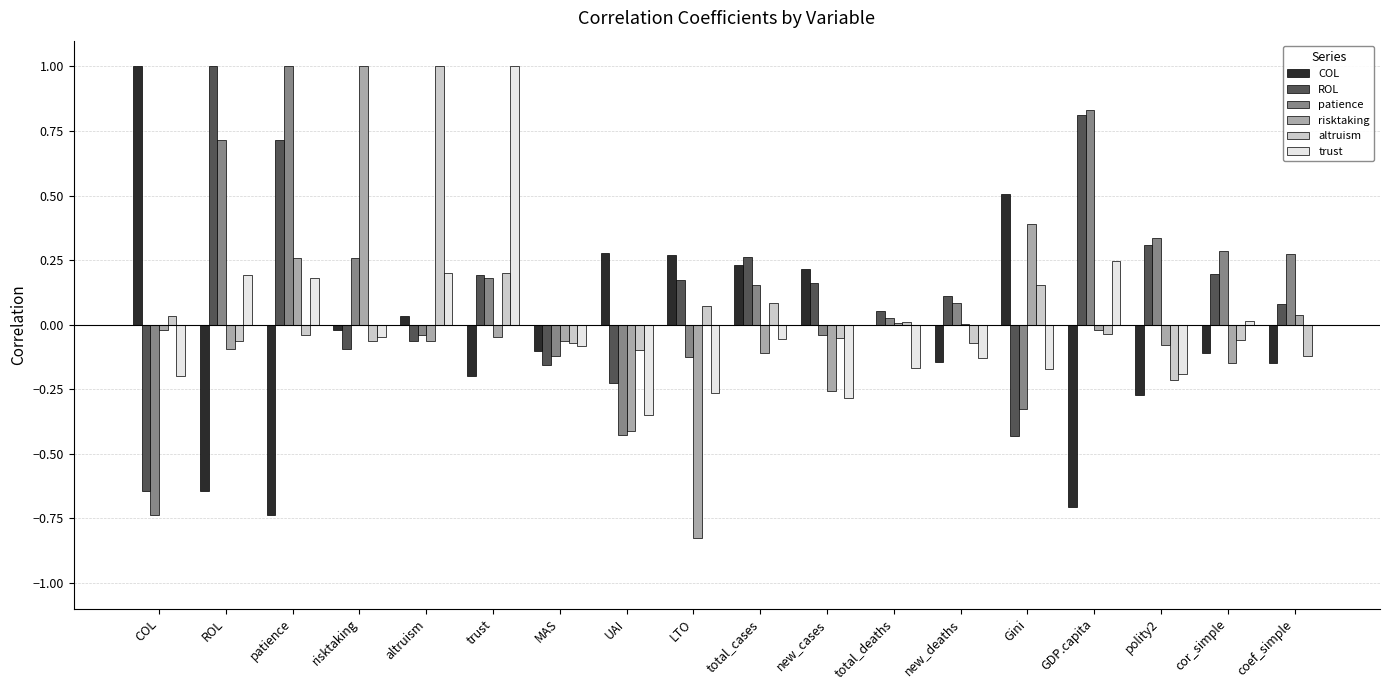

At which label does trust reach its peak?

trust